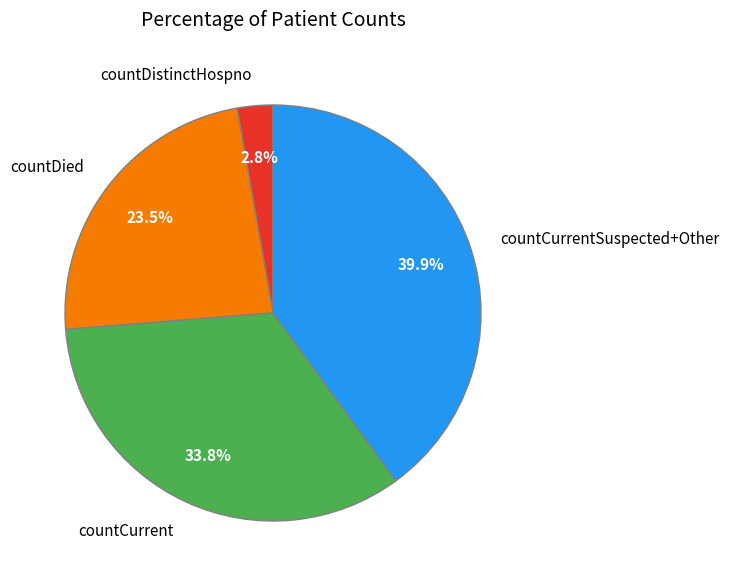

Is the sum of countDied and countDistinctHospno greater than half?

No